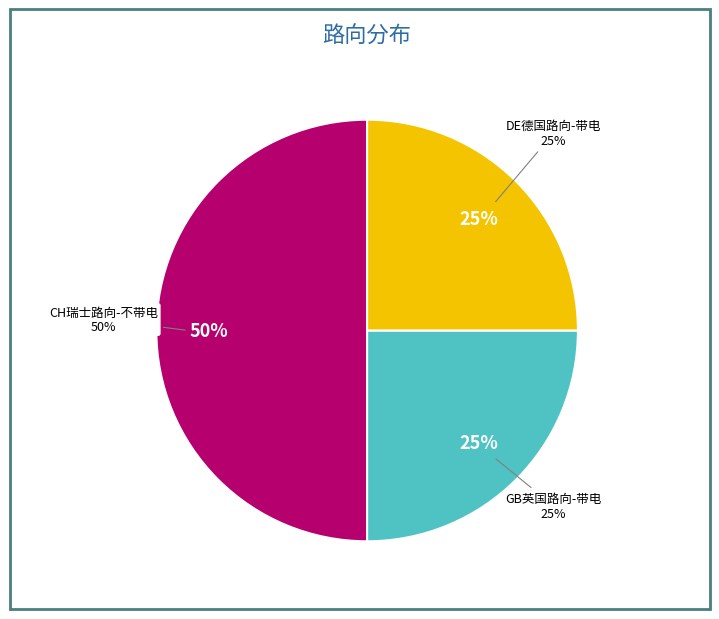

What is the smallest slice in the pie chart?

GB英国路向-带电